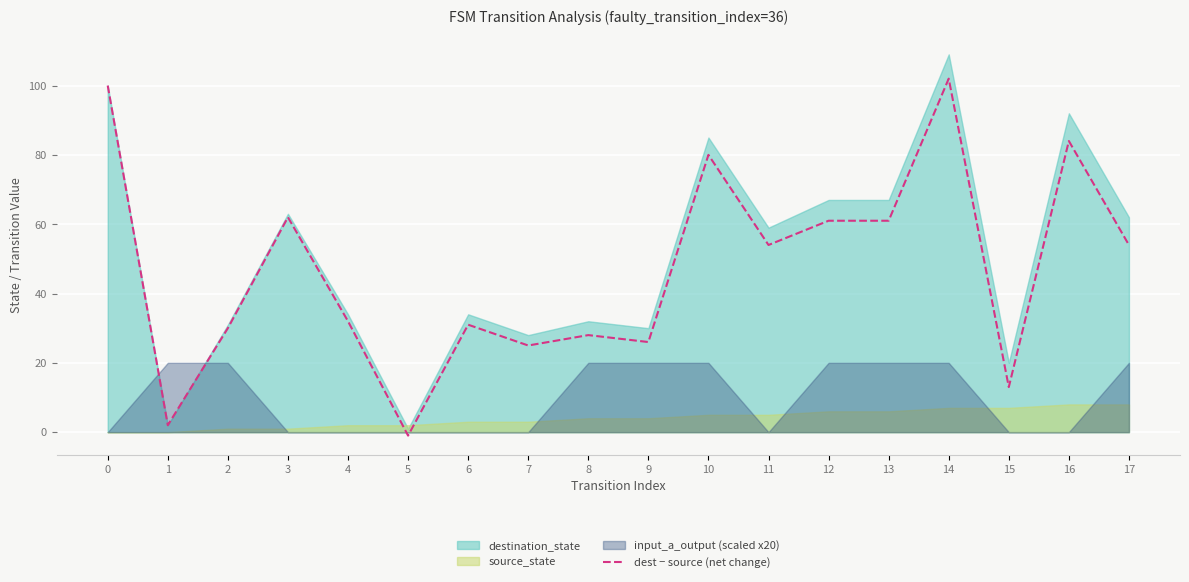

The value at 12 is 13. True or false?

False